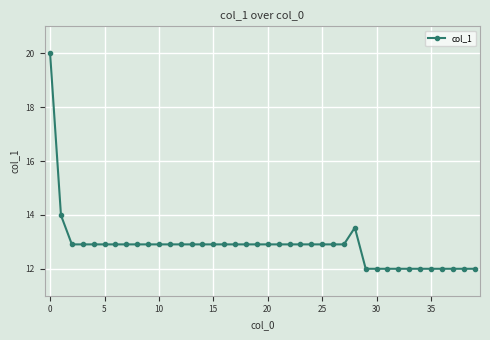

What is the difference between the maximum and second lowest values?

8.0